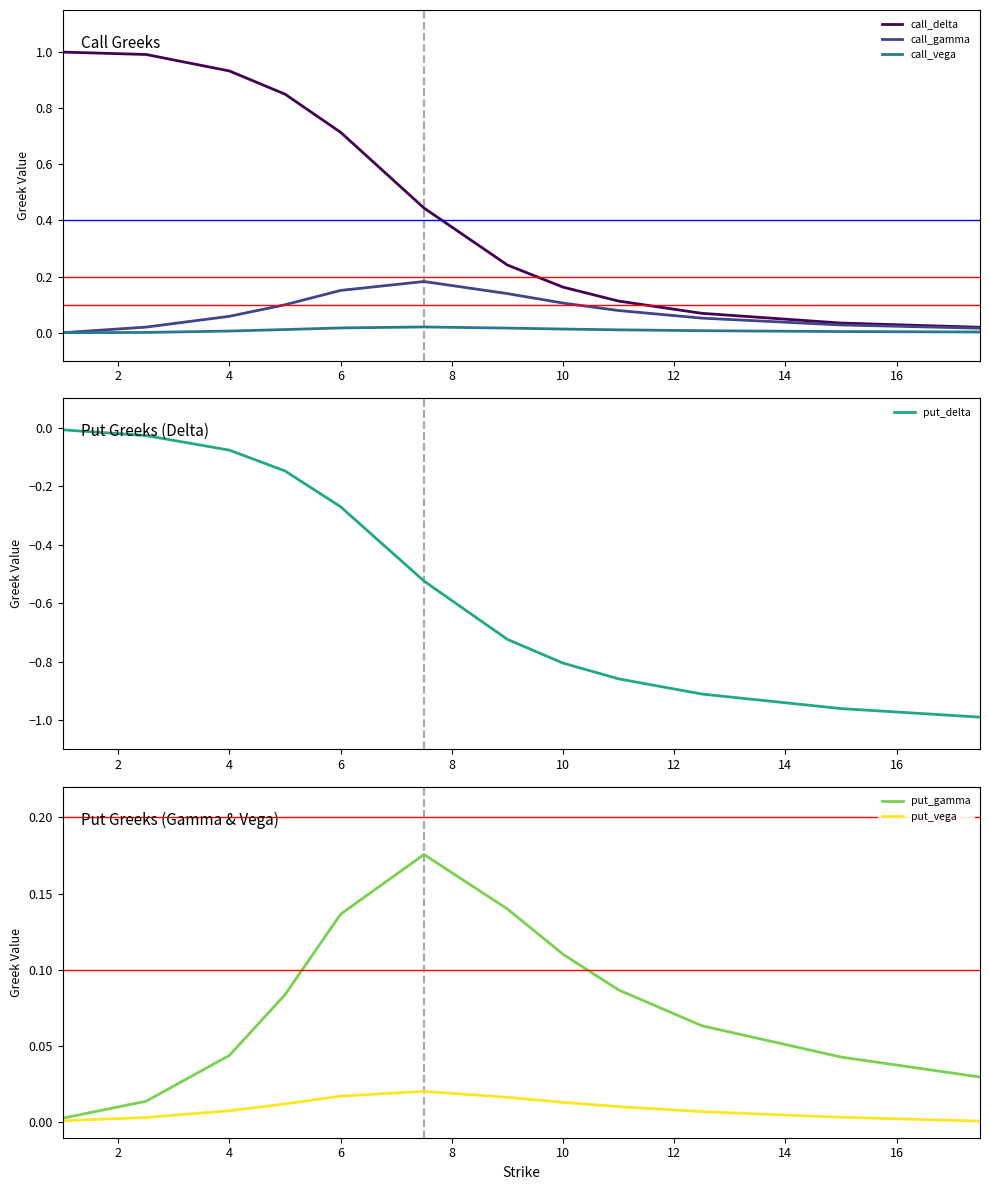

The value of call_delta at 4 is 0.4. True or false?

False